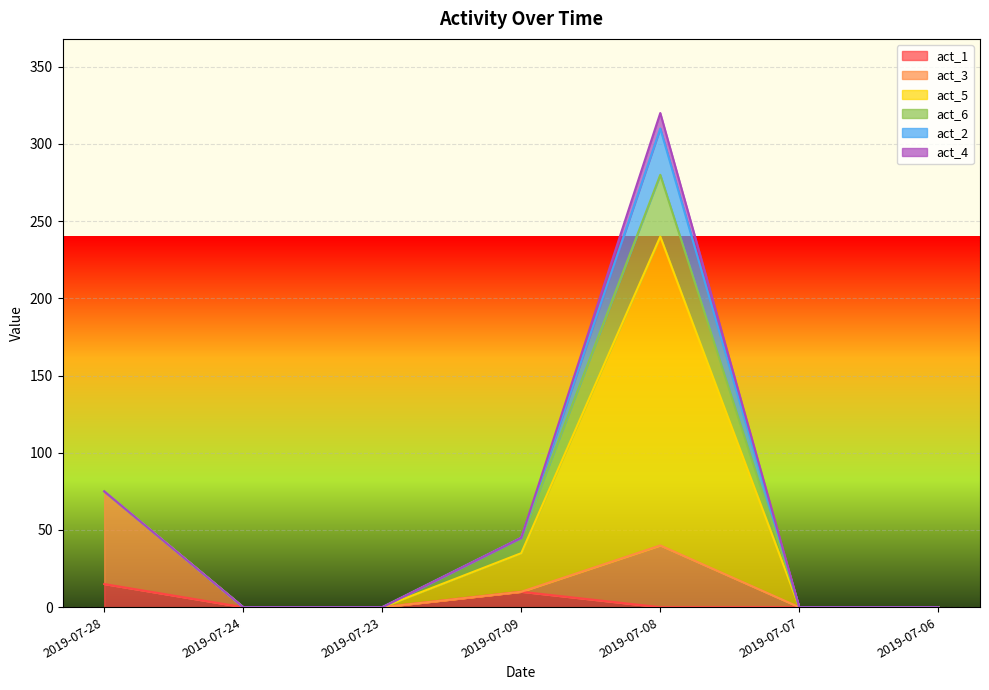

True or false: act_5 and act_3 cross at least once.

False